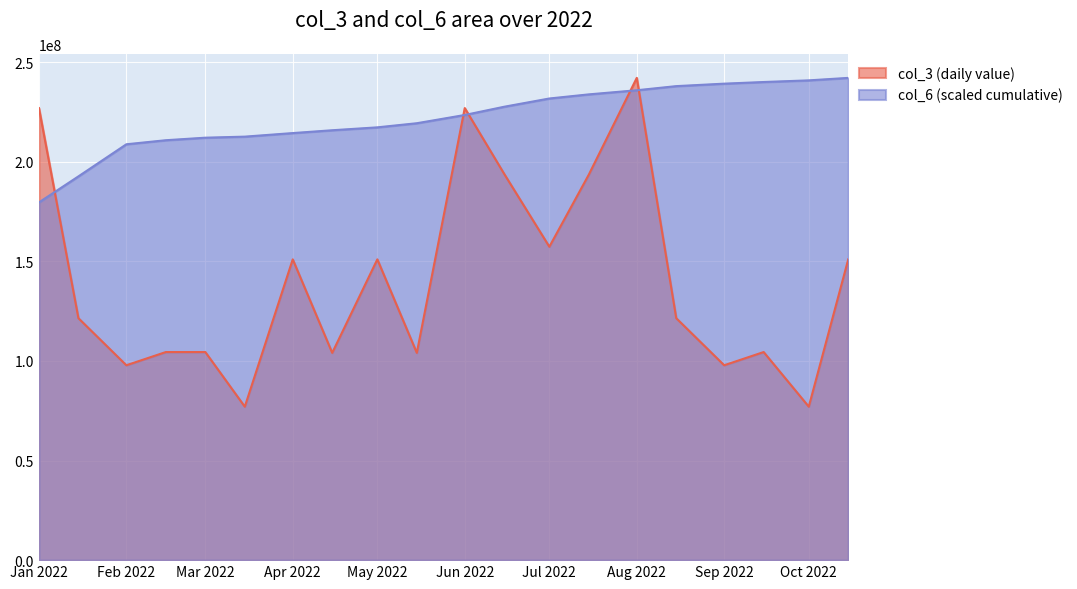

What is the highest value of the col_6 (scaled cumulative) series?

242078544.0